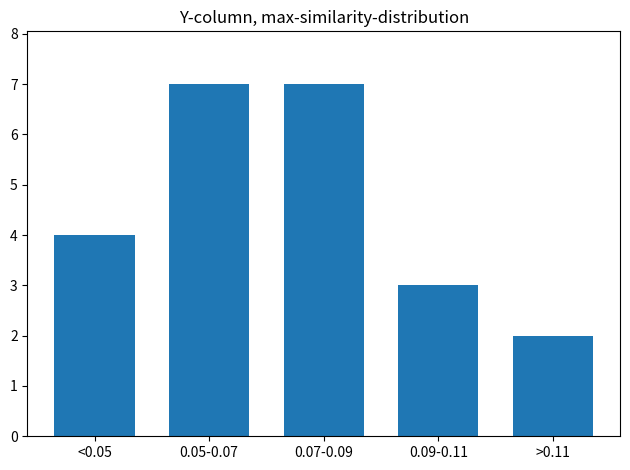

Reading right to left, list all the values displayed in this chart.

>0.11=2	0.09-0.11=3	0.07-0.09=7	0.05-0.07=7	<0.05=4